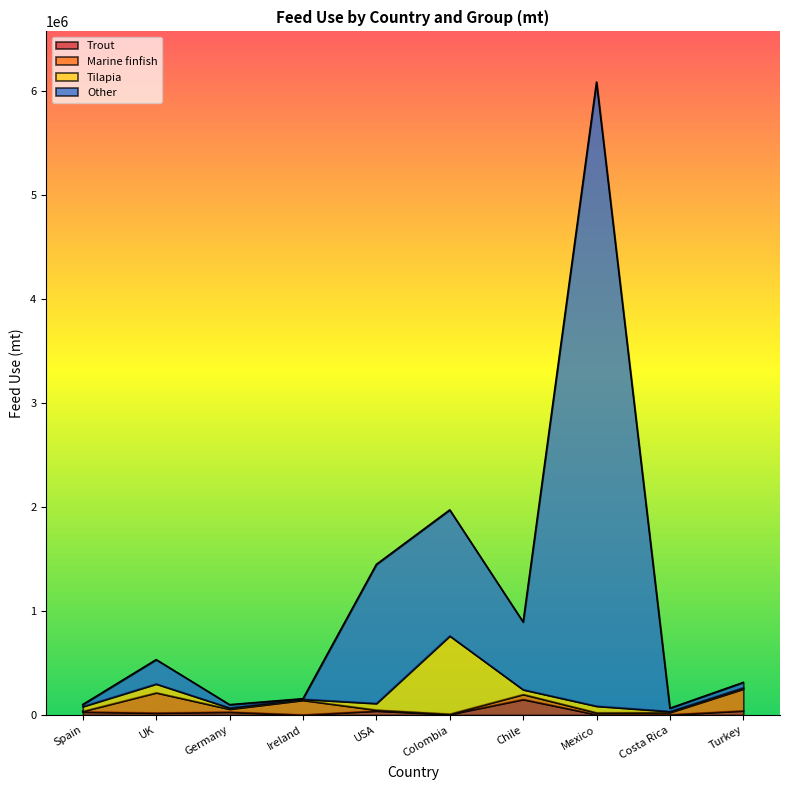

At which category is the sum across all series the highest?

Mexico